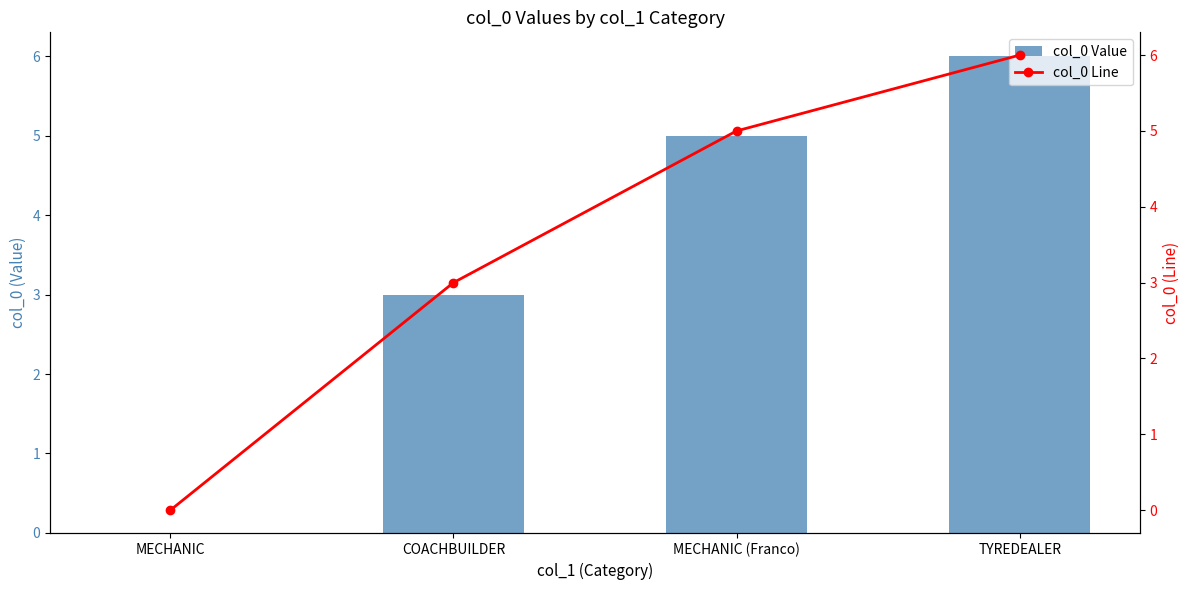

How many data points in col_0 Value are above 5?

1